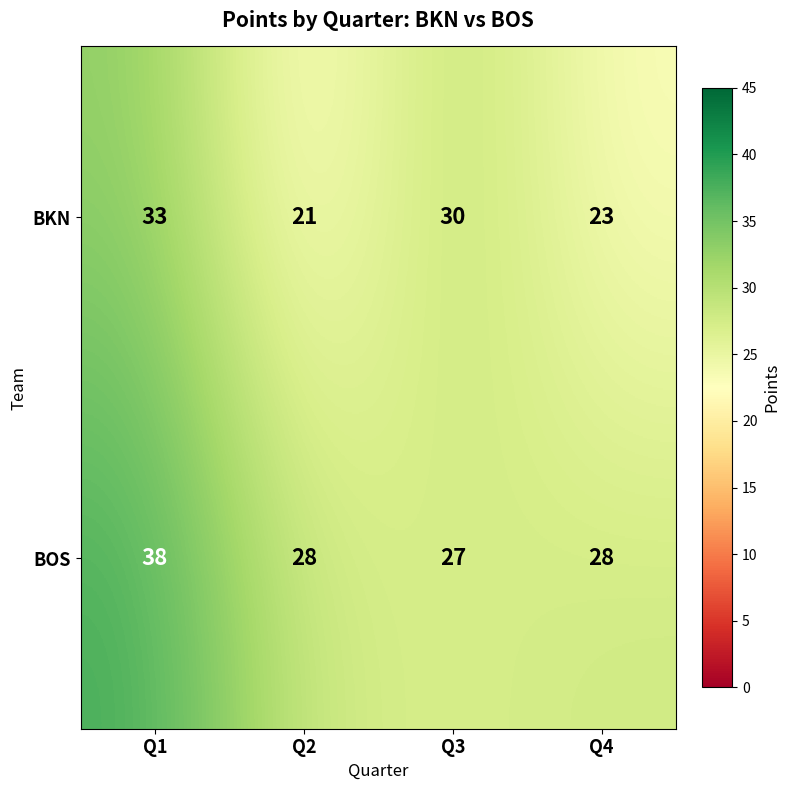

List the series in order of their peak value, lowest first.

BKN, BOS